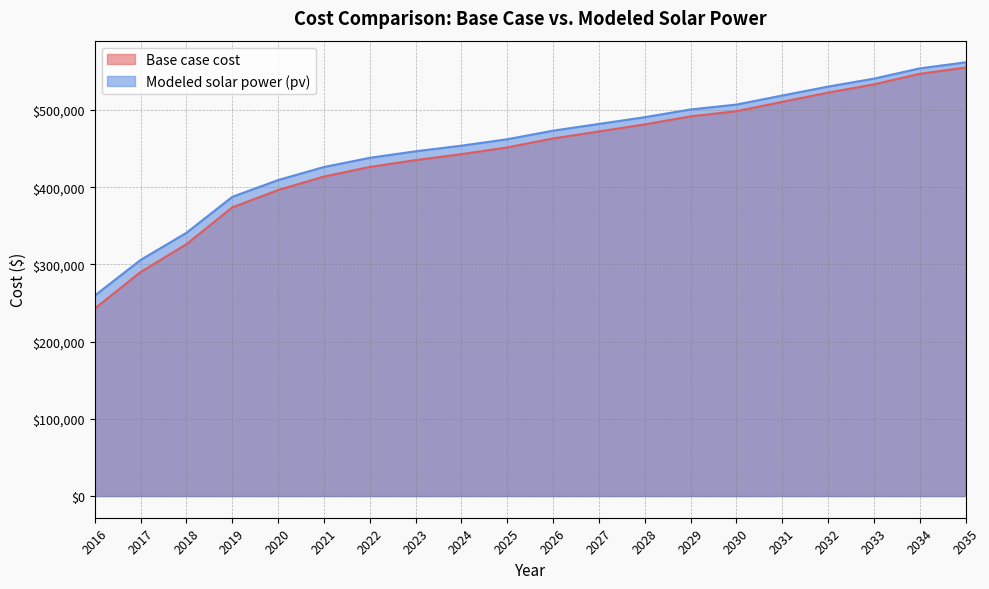

Between 2017 and 2020, which series saw the biggest shift?

Base case cost